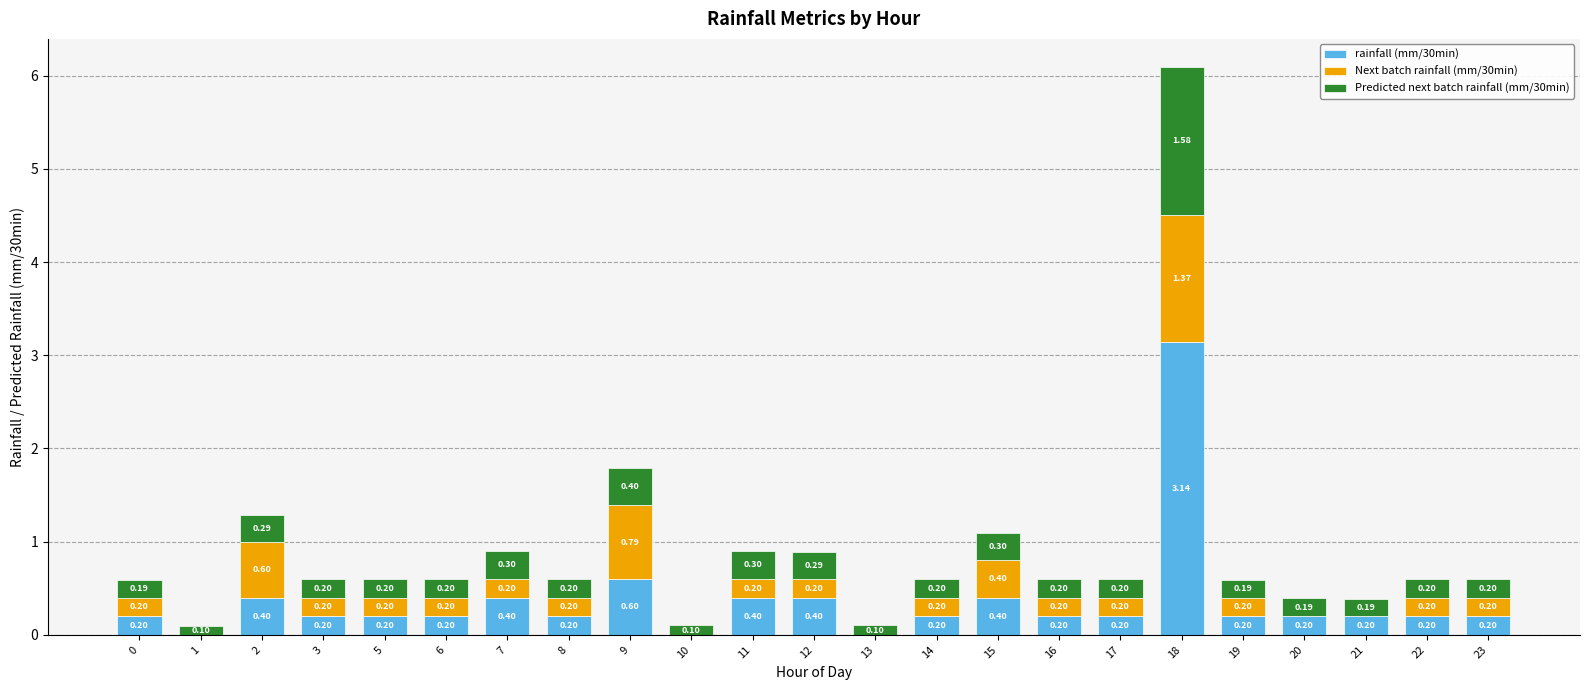

What is the sum of all rainfall (mm/30min) values?

8.3